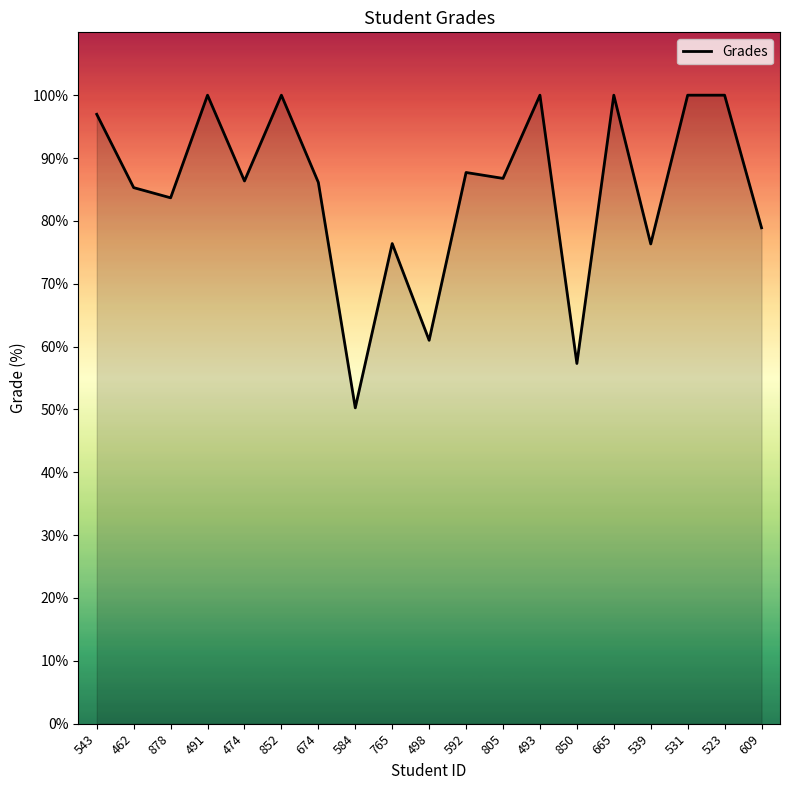

What position from the left is 474?

5